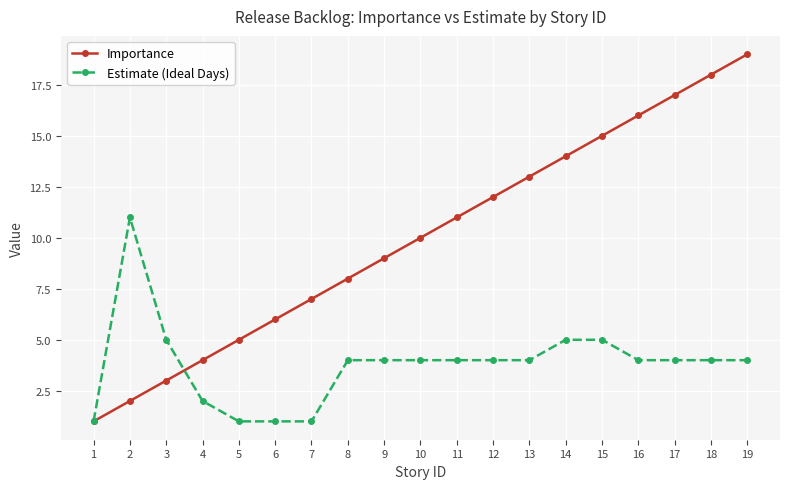

What value does the Importance series have at 18, to the nearest 5?

20